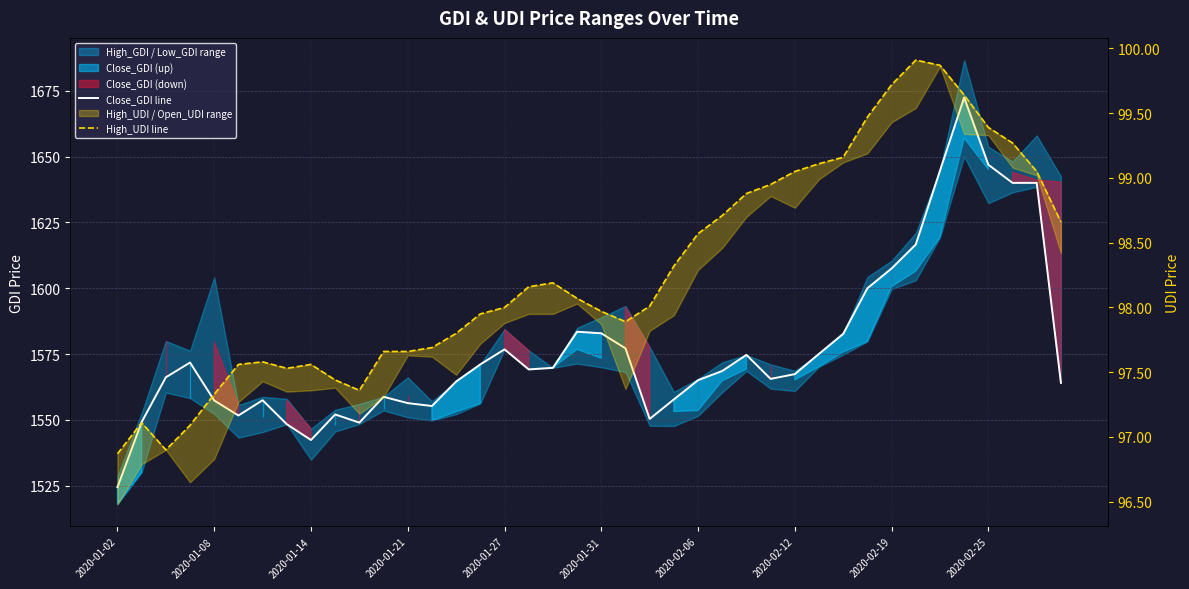

True or false: Close_GDI line and High_UDI line intersect in this chart.

False